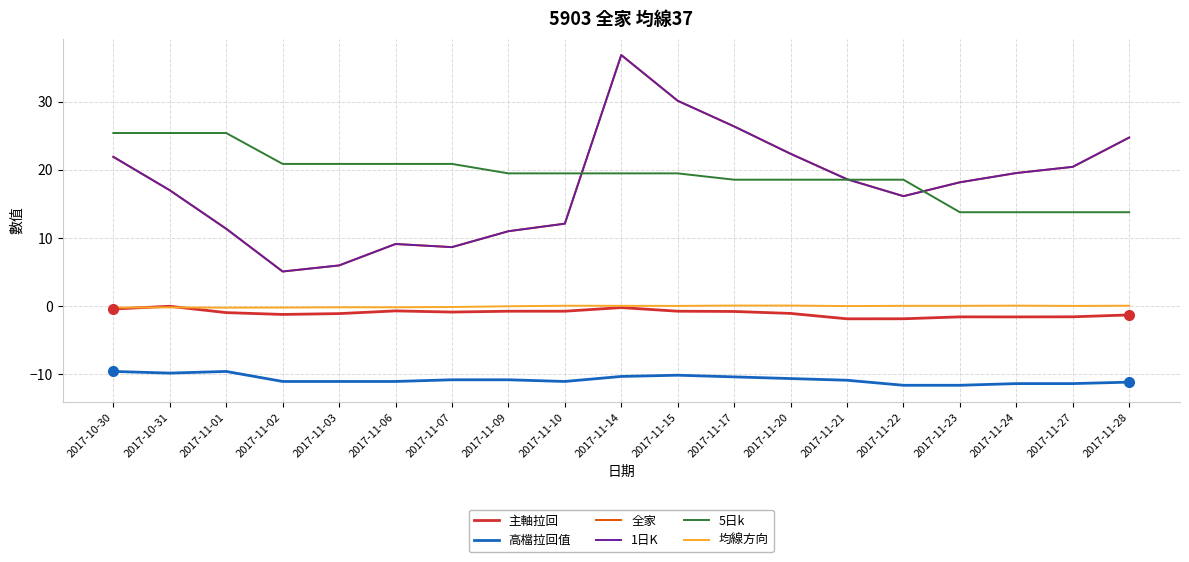

Which category has the lowest value in the 5日k series?

2017-11-23